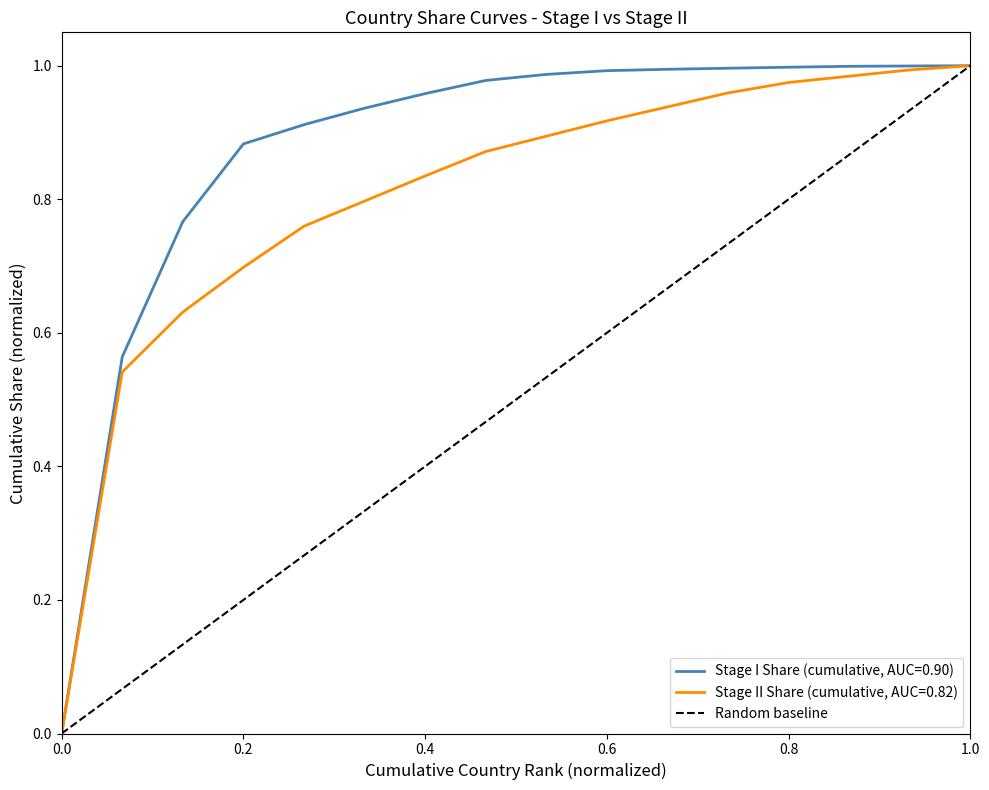

How many values are between 0 and 1?

2